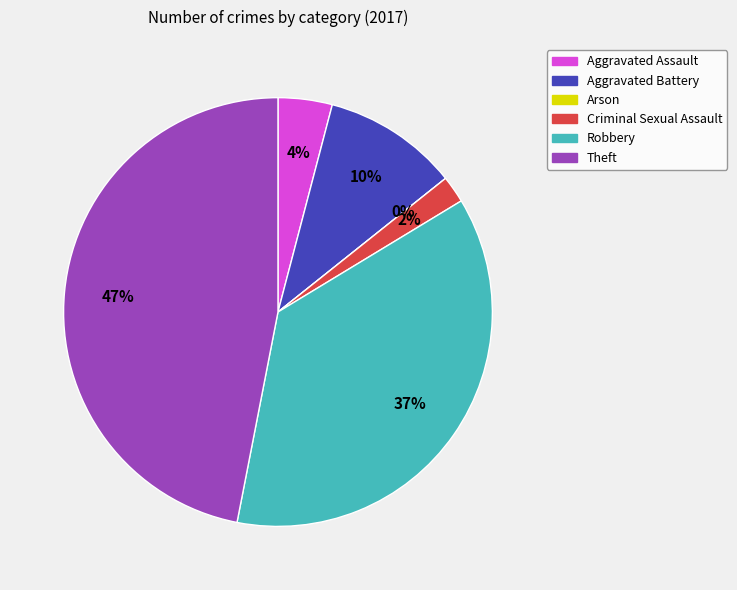

Rank the categories by value from lowest to highest.

Arson, Criminal Sexual Assault, Aggravated Assault, Aggravated Battery, Robbery, Theft